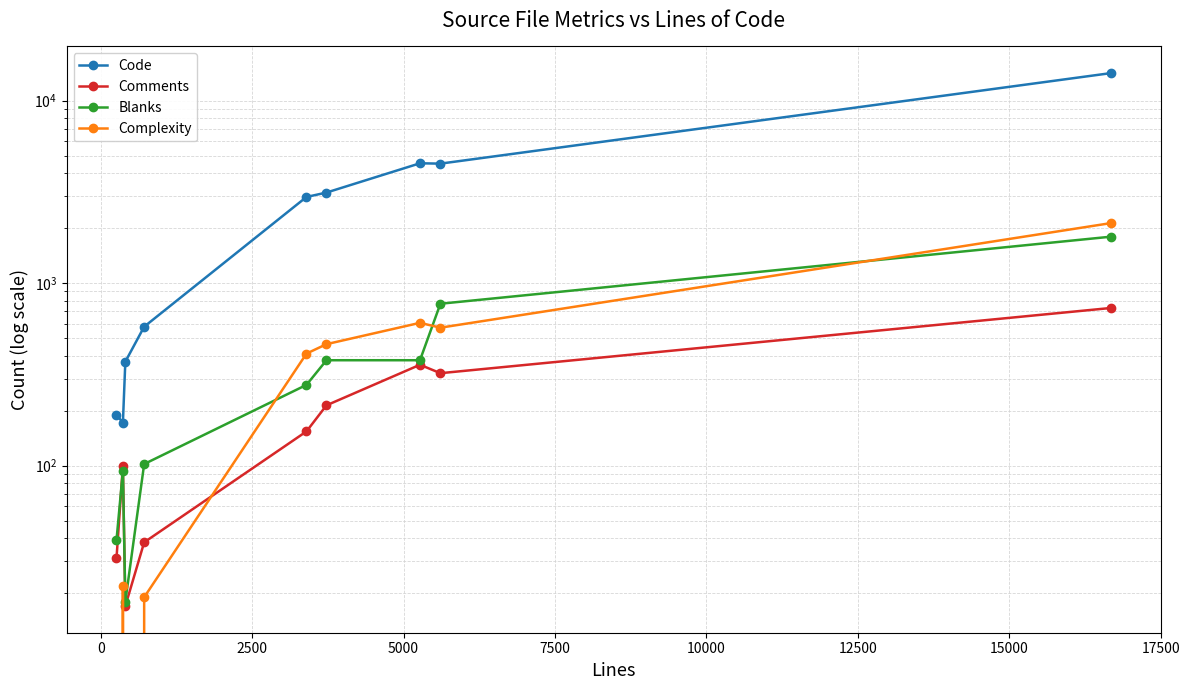

What is the sum of all Code values?

30616